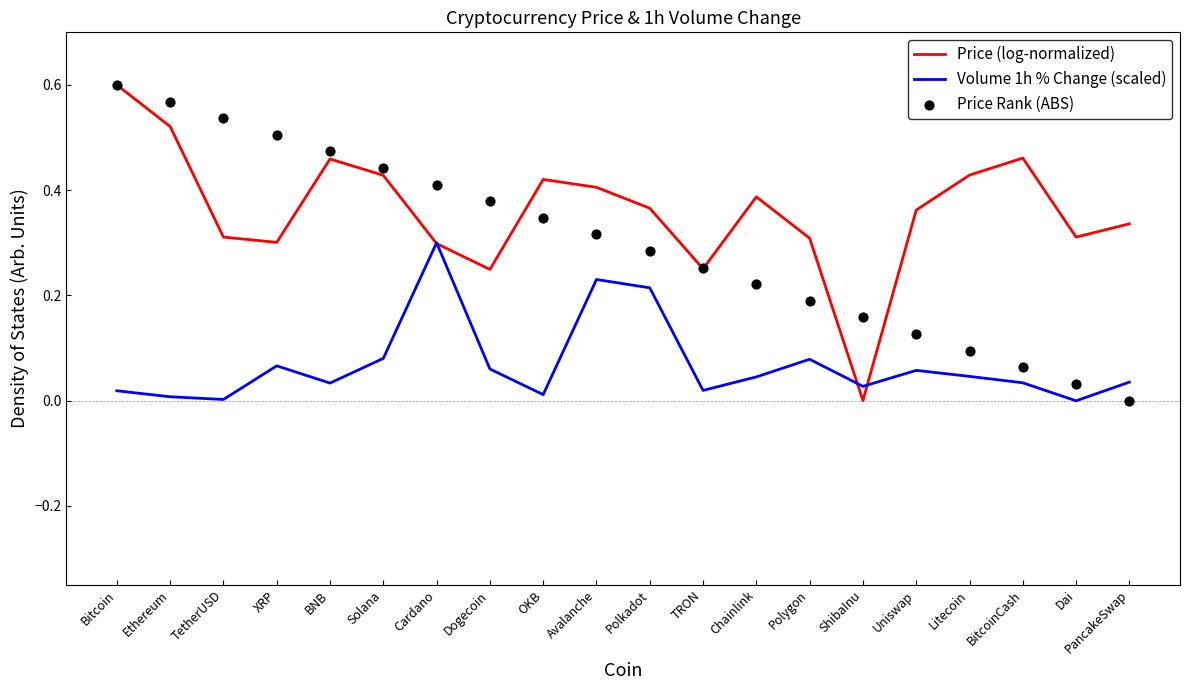

What are all the series names shown in the legend?

Price (log-normalized), Volume 1h % Change (scaled), Price Rank (ABS)